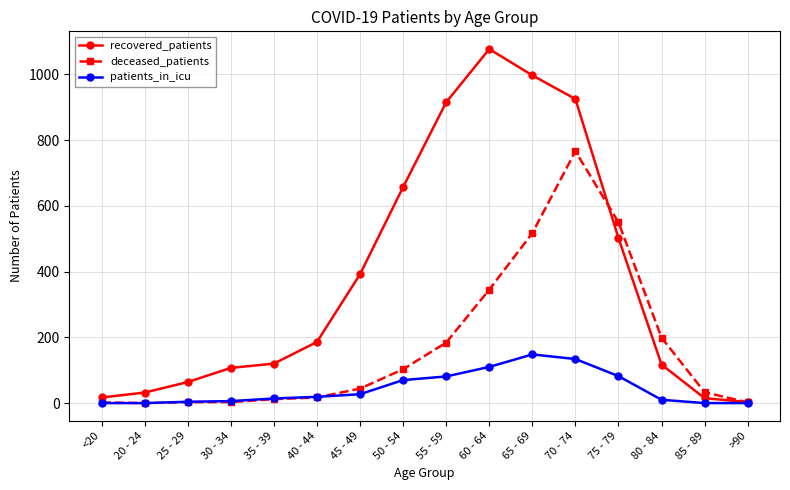

What is the sum of all patients_in_icu values?

705